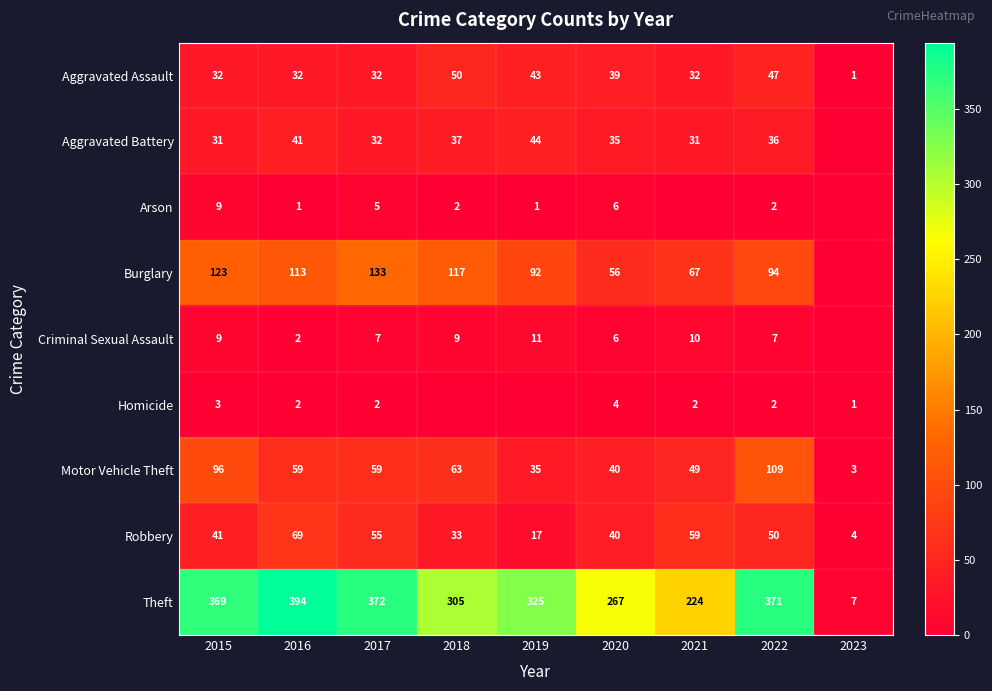

What is the maximum value for Robbery?

69